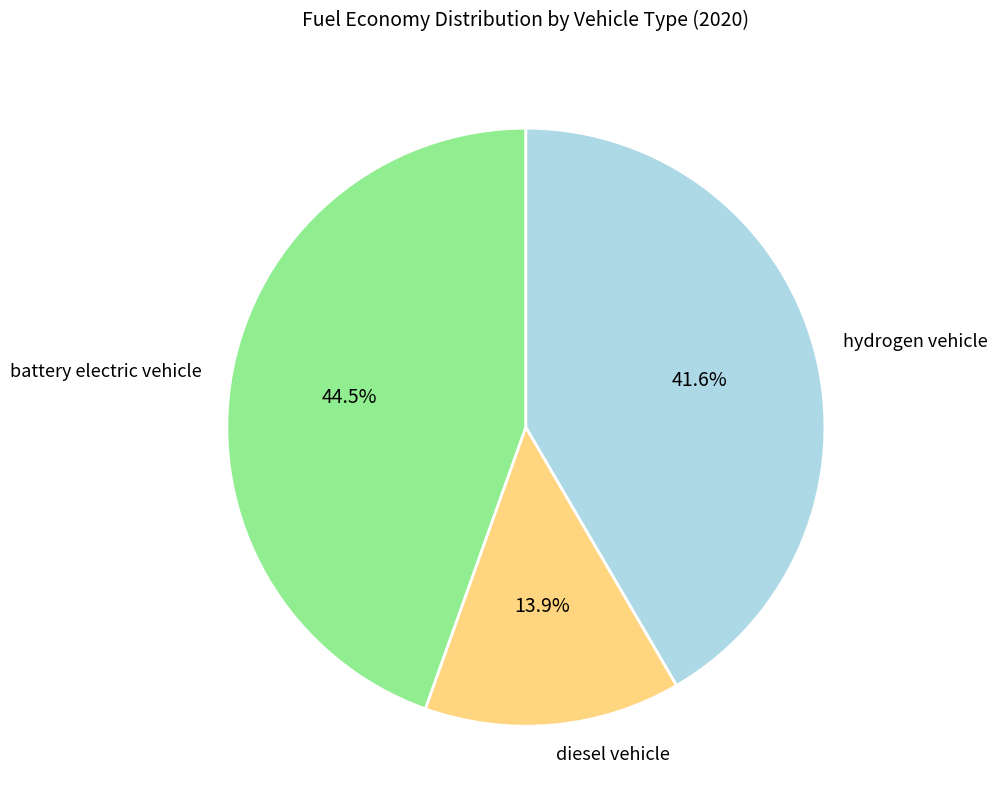

How many slices are in this pie chart?

3